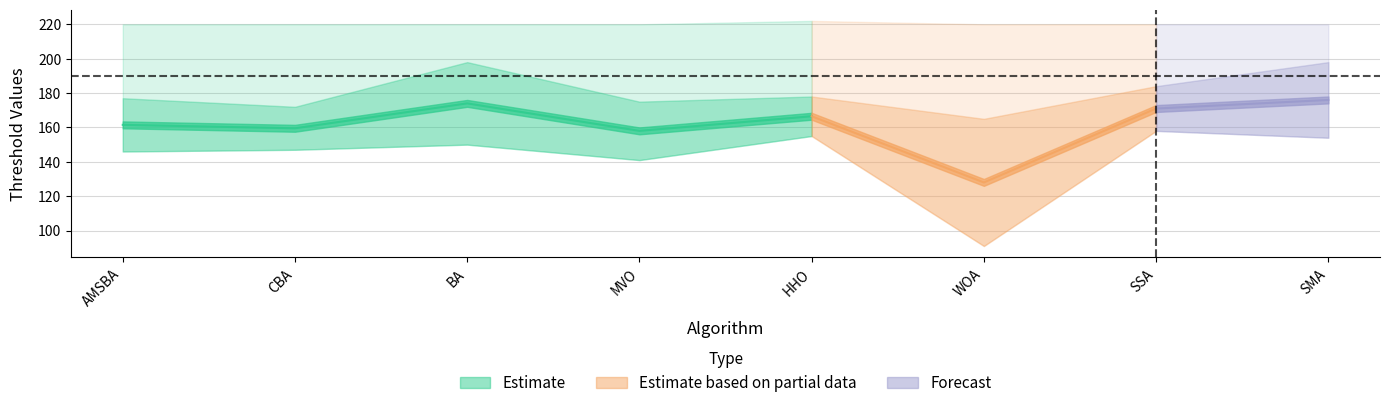

How many Thresh4 values are between 220 and 221?

7